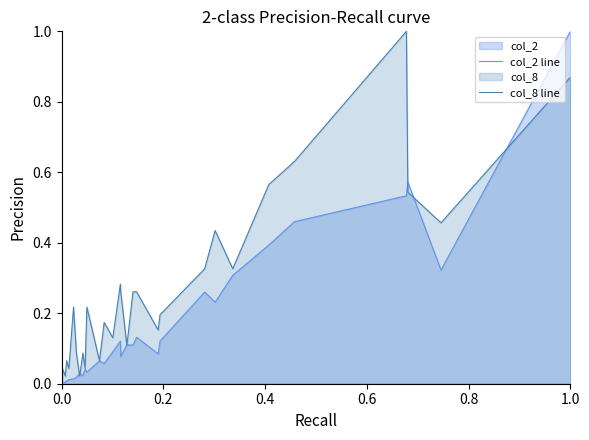

What is the highest value of the col_8 line series?

1.0